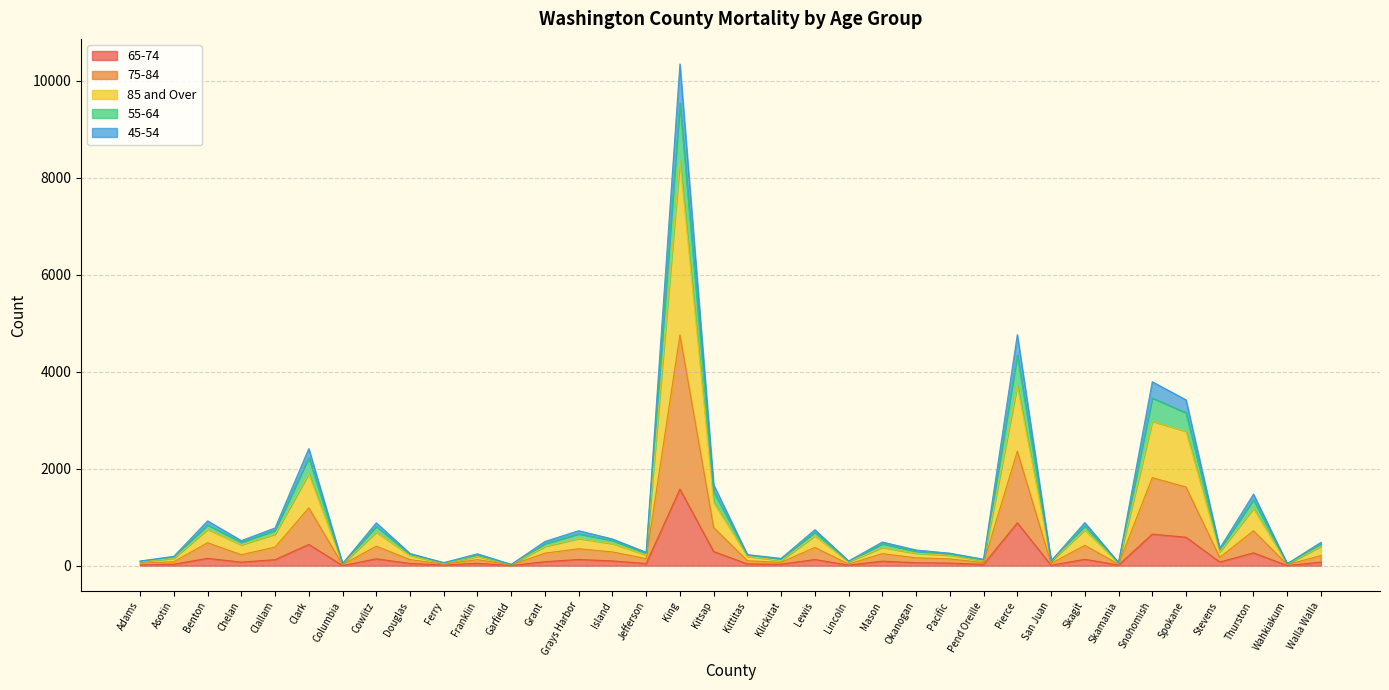

Is the value of 45-54 at Ferry greater than the value of 65-74 at Clallam?

No